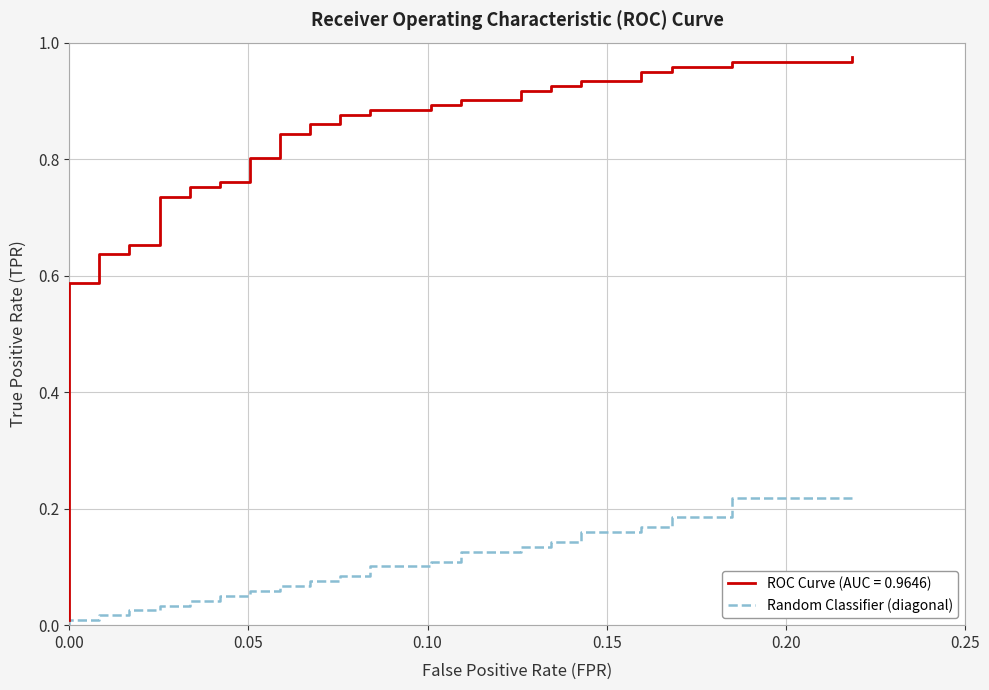

True or false: the data has more than 1 interior local peaks.

False